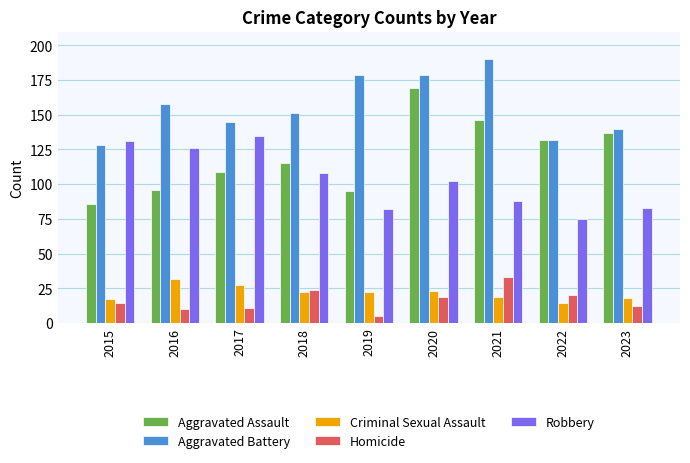

Which series has the largest range (max minus min)?

Aggravated Assault